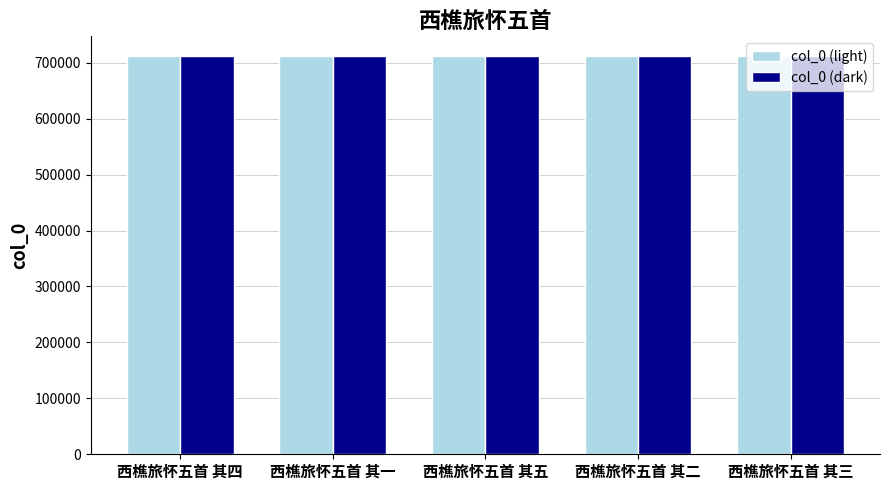

What is the approximate value of col_0 (light) at 西樵旅怀五首 其四?

711599